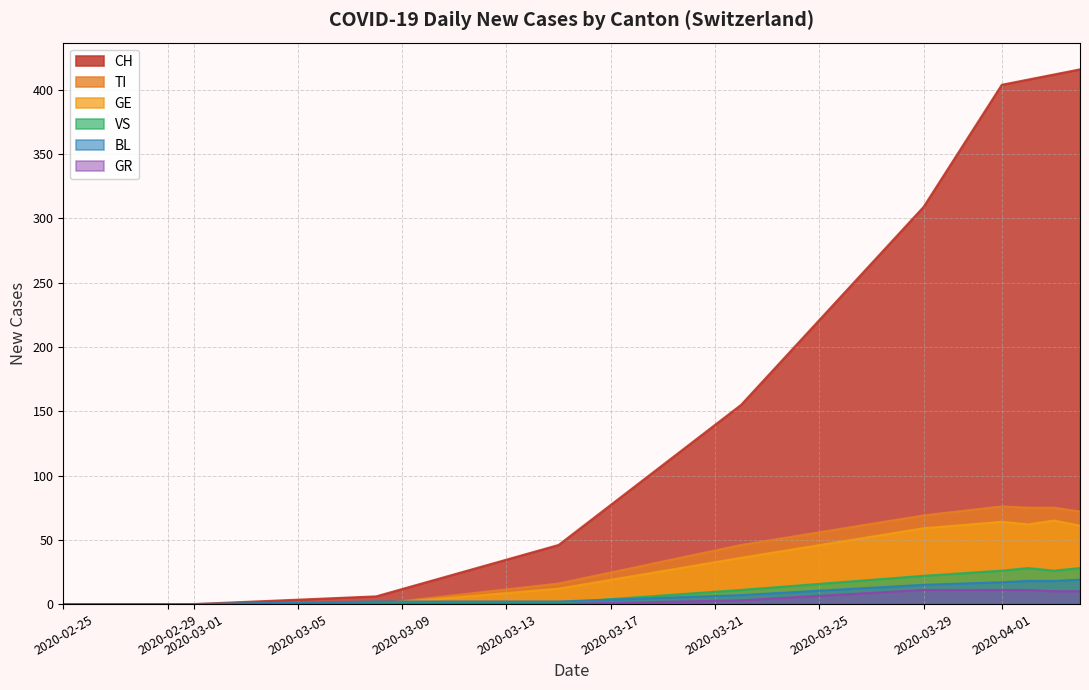

Which series has the largest range (max minus min)?

CH